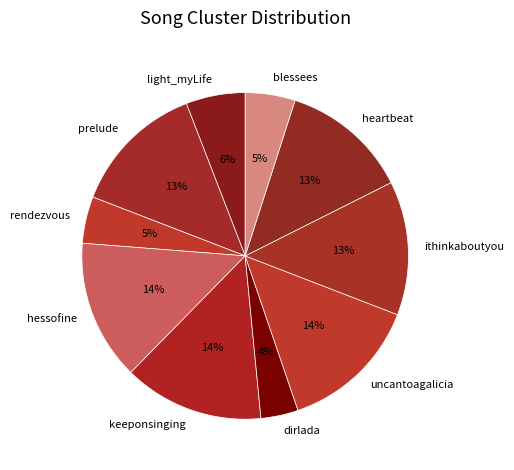

What is the ratio of the value at dirlada to the value at prelude?

0.3